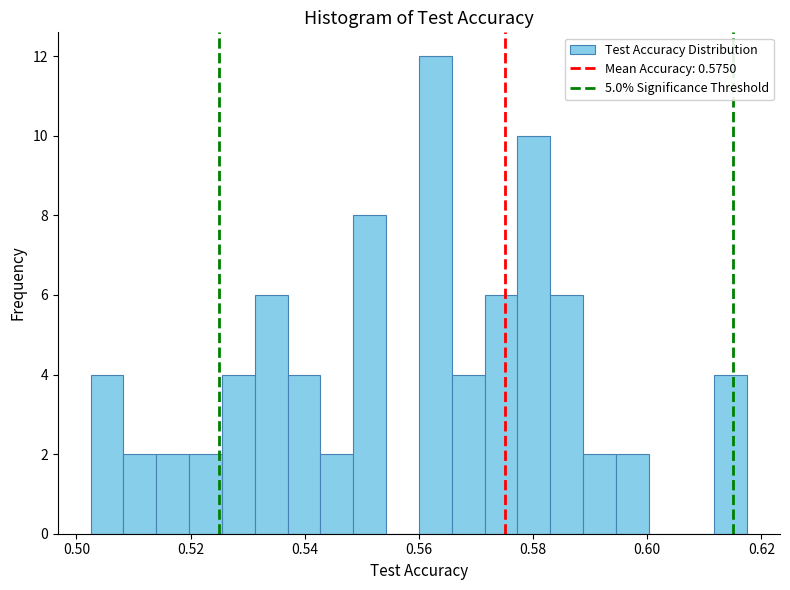

Read against the x-axis, roughly where is the centre of the tallest bar?

0.562